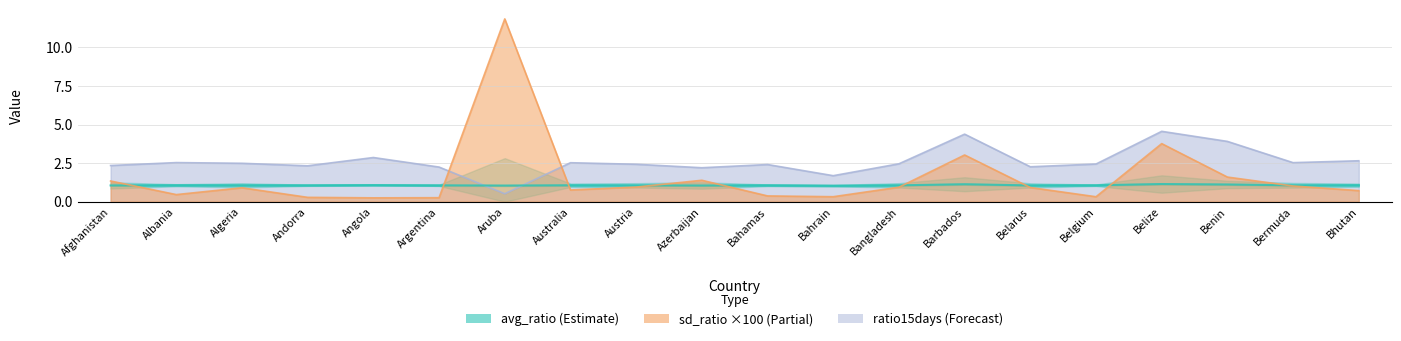

Reading left to right, extract all data points from this chart.

1.1	1.1	1.1	1.1	1.1	1.1	1.0	1.1	1.1	1.0	1.1	1.0	1.1	1.1	1.1	1.1	1.1	1.1	1.1	1.1